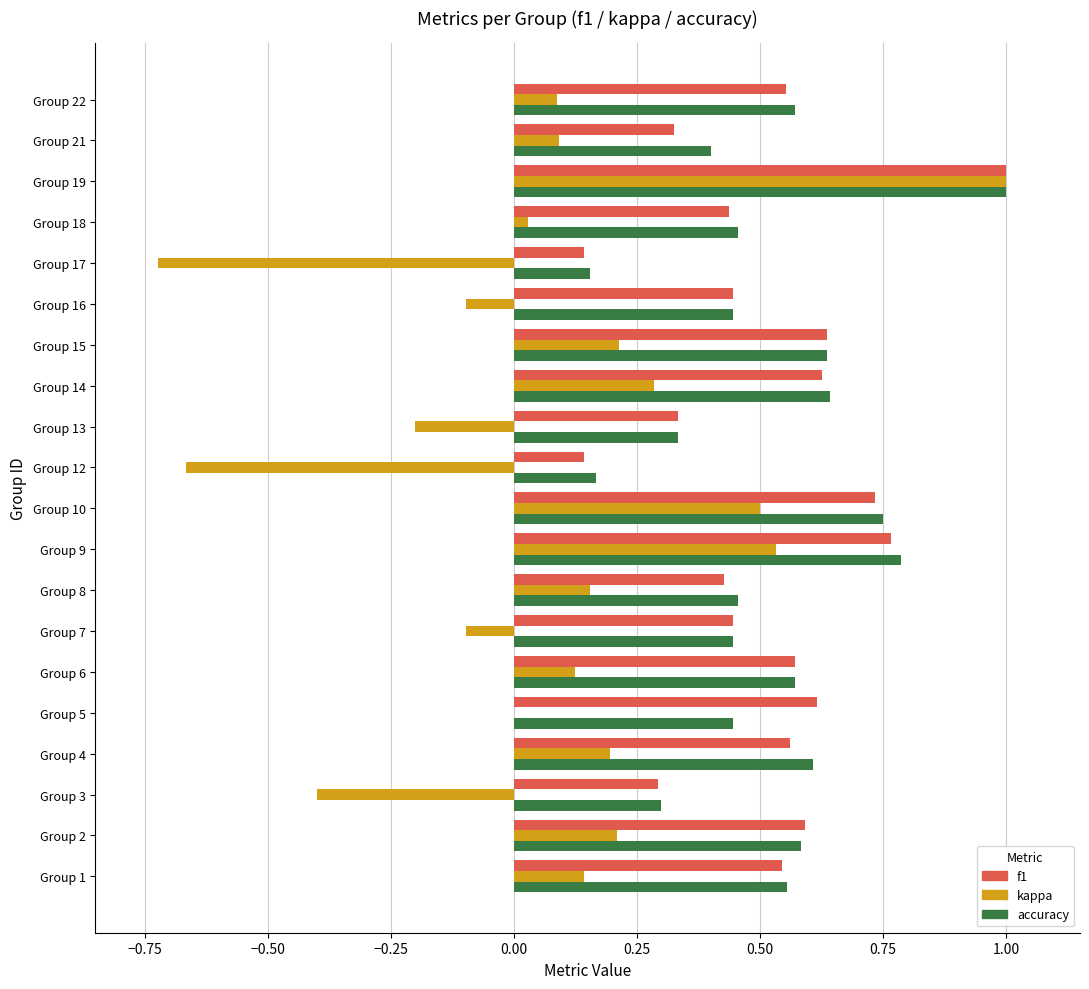

Between Group 4 and Group 18, which series saw the biggest shift?

kappa